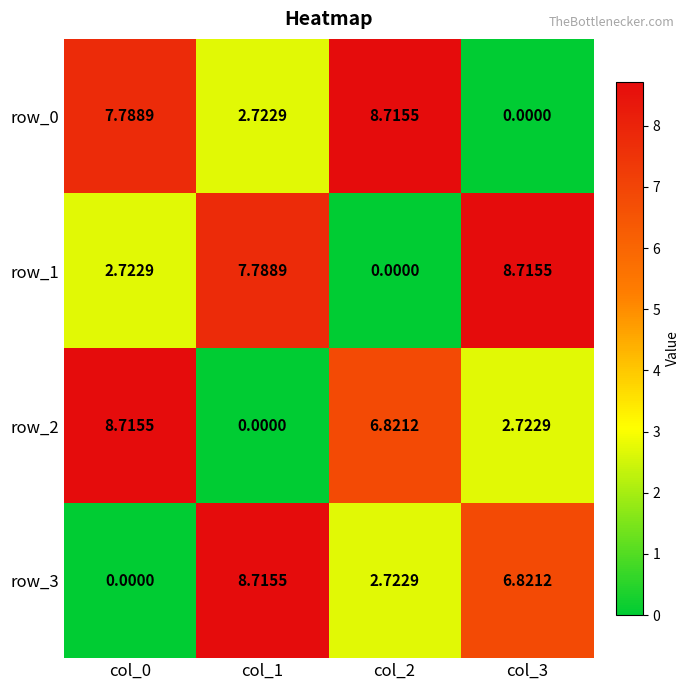

How many values in the row_3 series exceed 6?

2